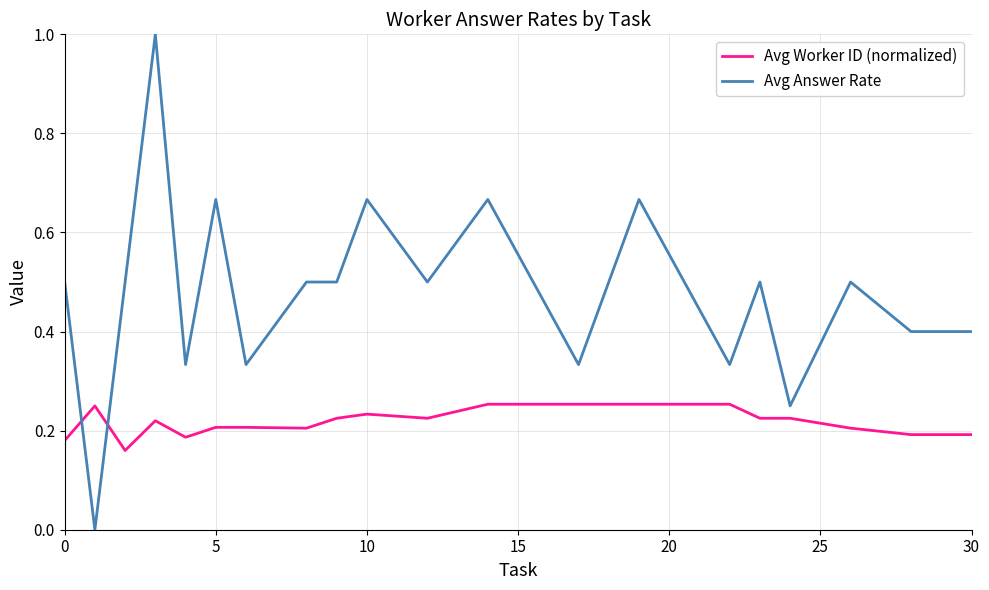

Rank the series by their average value, from highest to lowest.

Avg Answer Rate, Avg Worker ID (normalized)